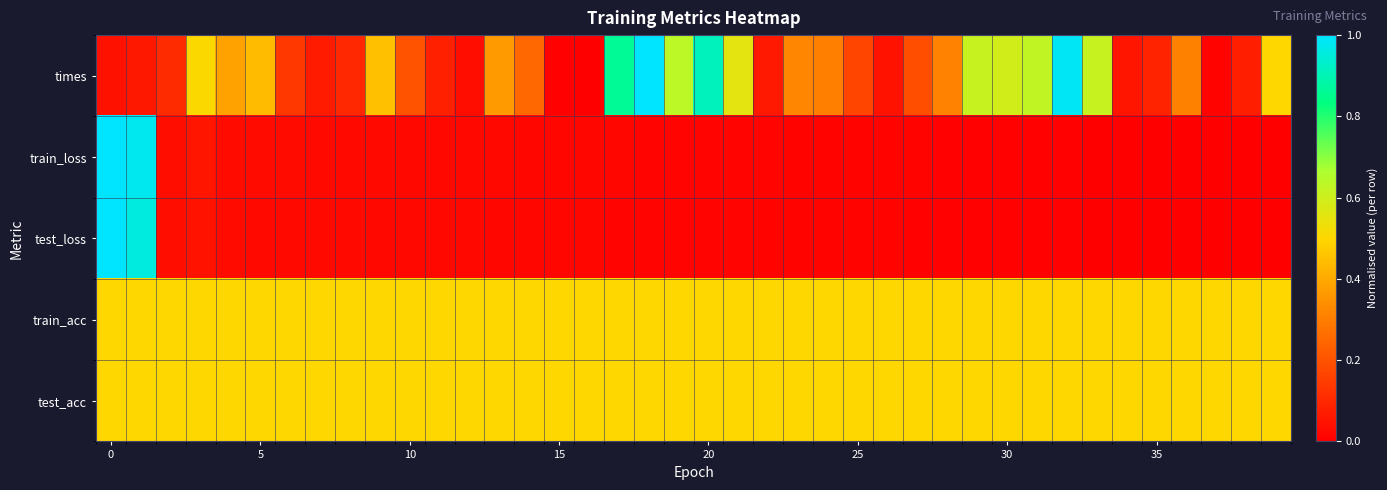

Reading left to right, what are all the values shown in this chart?

times: 0.0	0.1	0.1	0.5	0.4	0.4	0.1	0.1	0.1	0.5	0.2	0.1	0.0	0.4	0.2	0.0	0.0	0.9	1.0	0.6	0.9	0.6	0.1	0.3	0.3	0.2	0.0	0.2	0.3	0.6	0.6	0.6	1.0	0.6	0.1	0.1	0.3	0.0	0.1	0.5
train_loss: 1.0	1.0	0.0	0.1	0.0	0.0	0.0	0.0	0.0	0.0	0.0	0.0	0.0	0.0	0.0	0.0	0.0	0.0	0.0	0.0	0.0	0.0	0.0	0.0	0.0	0.0	0.0	0.0	0.0	0.0	0.0	0.0	0.0	0.0	0.0	0.0	0.0	0.0	0.0	0.0
test_loss: 1.0	1.0	0.0	0.0	0.0	0.0	0.0	0.0	0.0	0.0	0.0	0.0	0.0	0.0	0.0	0.0	0.0	0.0	0.0	0.0	0.0	0.0	0.0	0.0	0.0	0.0	0.0	0.0	0.0	0.0	0.0	0.0	0.0	0.0	0.0	0.0	0.0	0.0	0.0	0.0
train_acc: 0.5	0.5	0.5	0.5	0.5	0.5	0.5	0.5	0.5	0.5	0.5	0.5	0.5	0.5	0.5	0.5	0.5	0.5	0.5	0.5	0.5	0.5	0.5	0.5	0.5	0.5	0.5	0.5	0.5	0.5	0.5	0.5	0.5	0.5	0.5	0.5	0.5	0.5	0.5	0.5
test_acc: 0.5	0.5	0.5	0.5	0.5	0.5	0.5	0.5	0.5	0.5	0.5	0.5	0.5	0.5	0.5	0.5	0.5	0.5	0.5	0.5	0.5	0.5	0.5	0.5	0.5	0.5	0.5	0.5	0.5	0.5	0.5	0.5	0.5	0.5	0.5	0.5	0.5	0.5	0.5	0.5